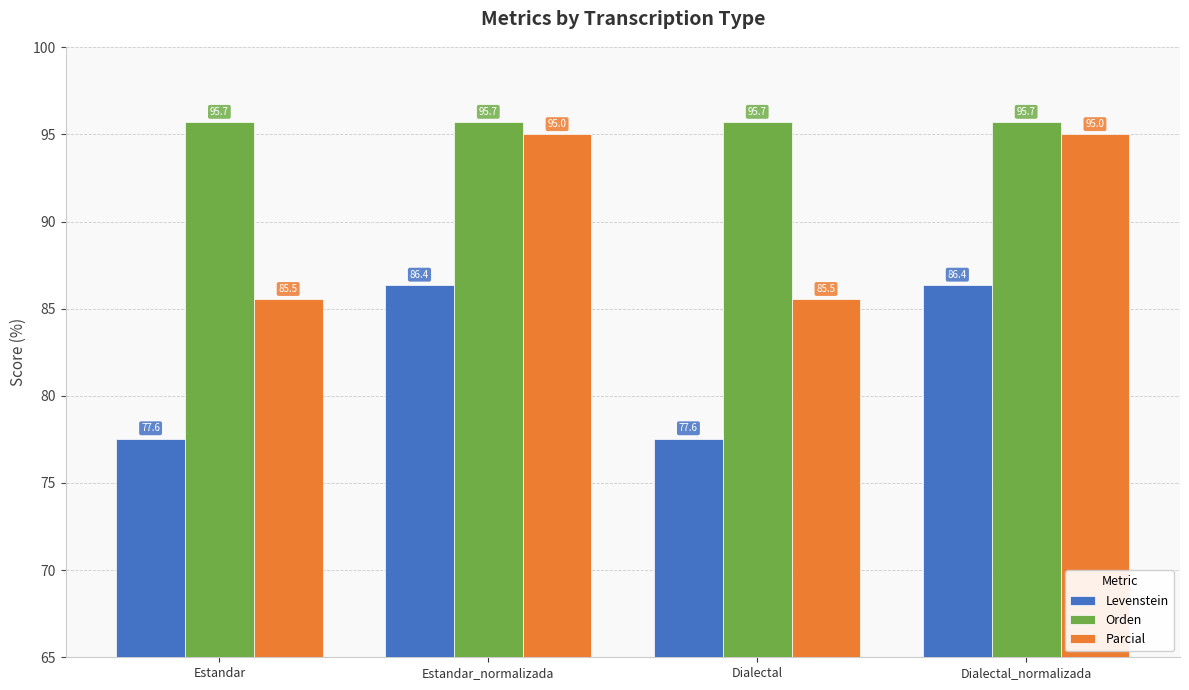

What is the highest value of the Orden series?

95.7